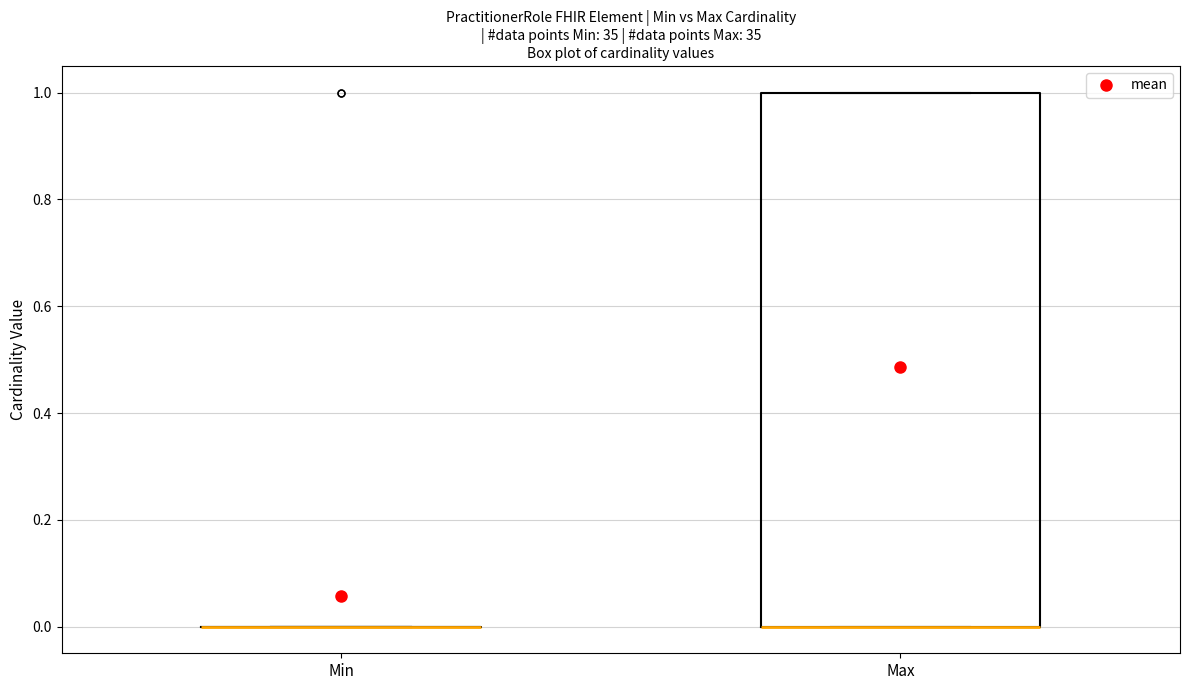

Which box is the tallest, from its lower edge to its upper edge?

Max